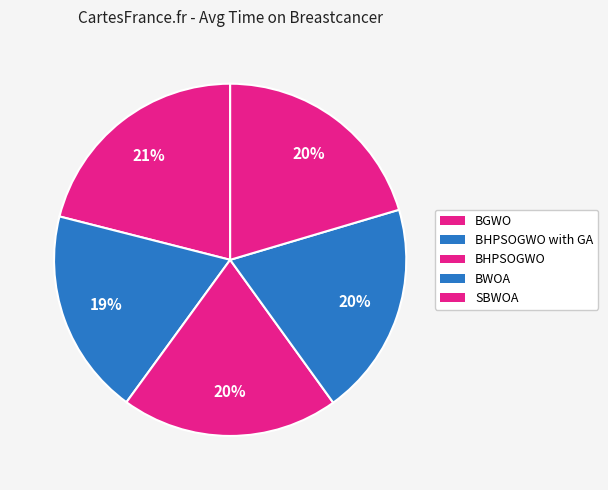

To the nearest percent, what is the combined percentage of SBWOA and BHPSOGWO with GA?

39%